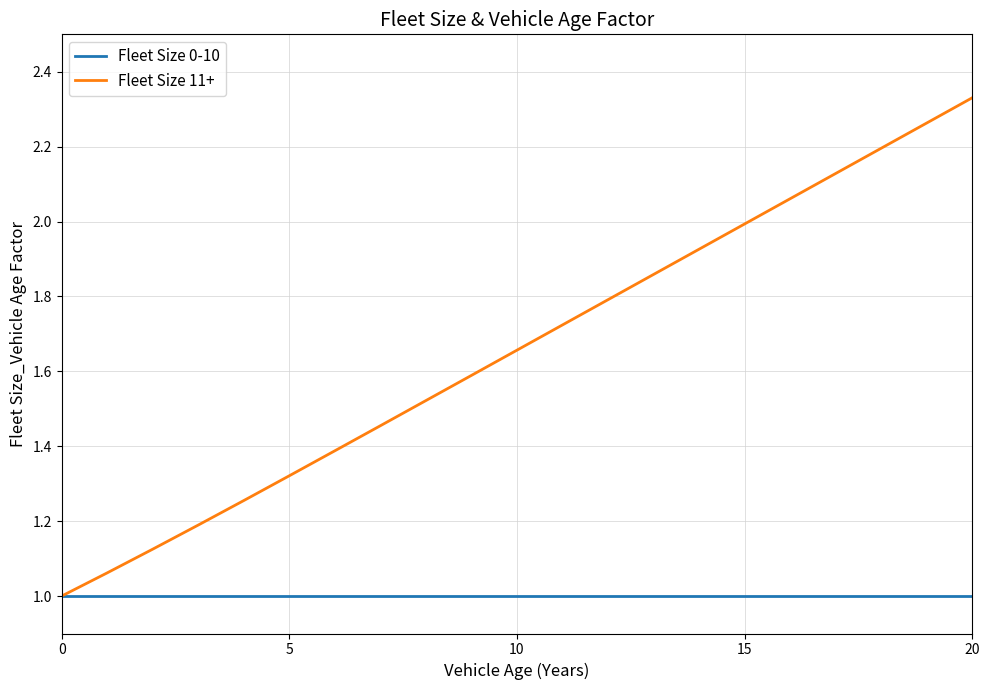

Rank the series by their average value, from lowest to highest.

Fleet Size 0-10, Fleet Size 11+